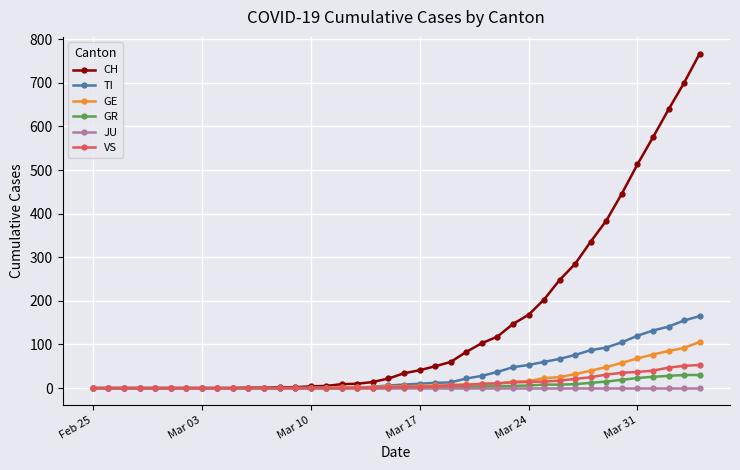

What is the maximum value for GE?

106